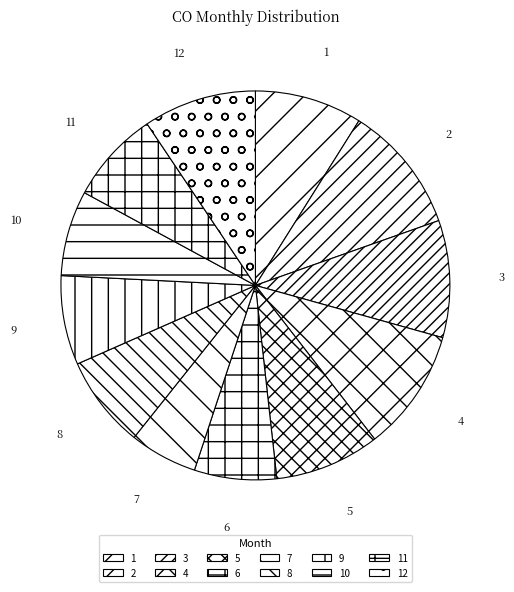

How many segments does this pie chart have?

12